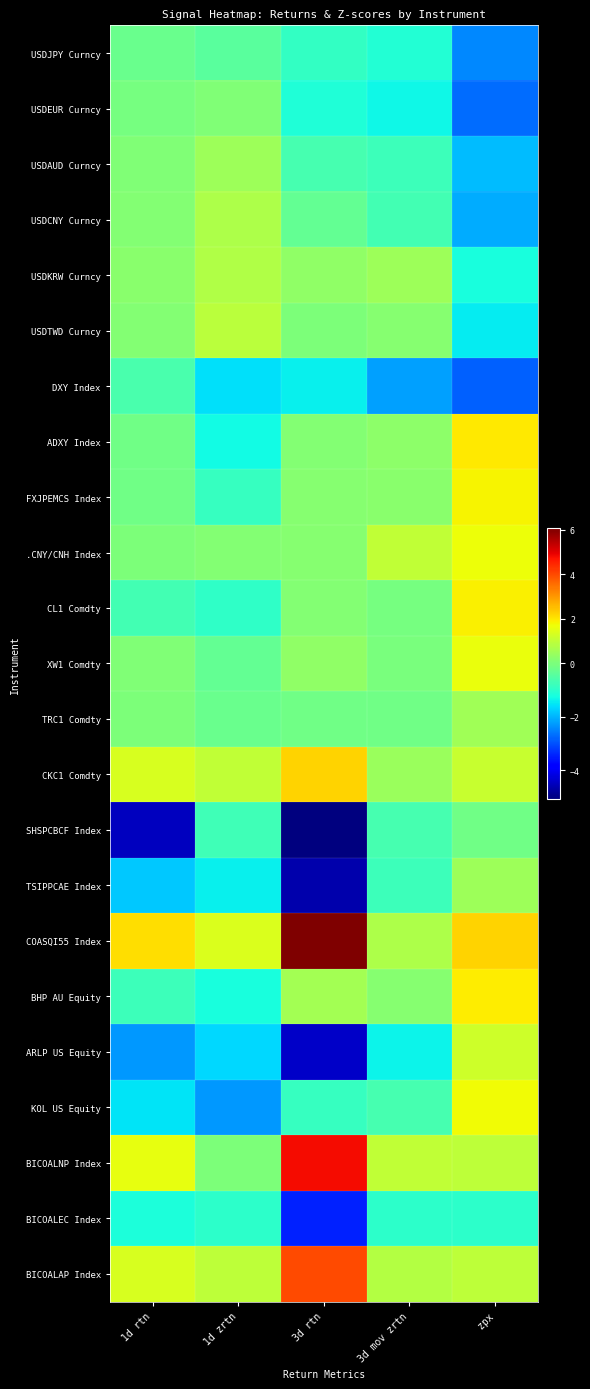

Between 1d zrtn and 3d rtn, which is larger?

1d zrtn